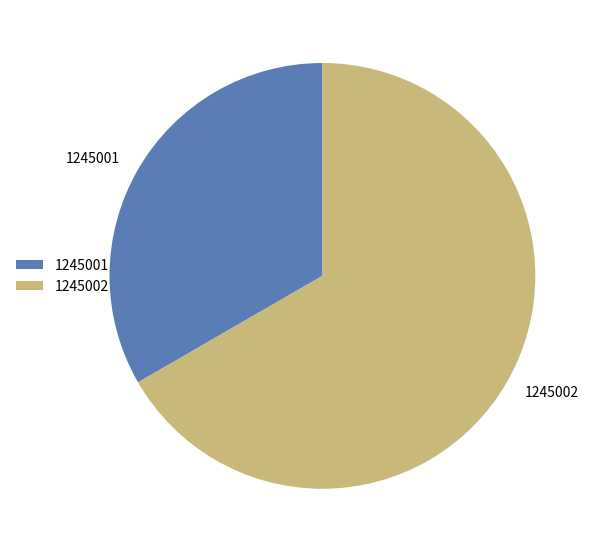

Rank the categories by value from highest to lowest.

1245002, 1245001